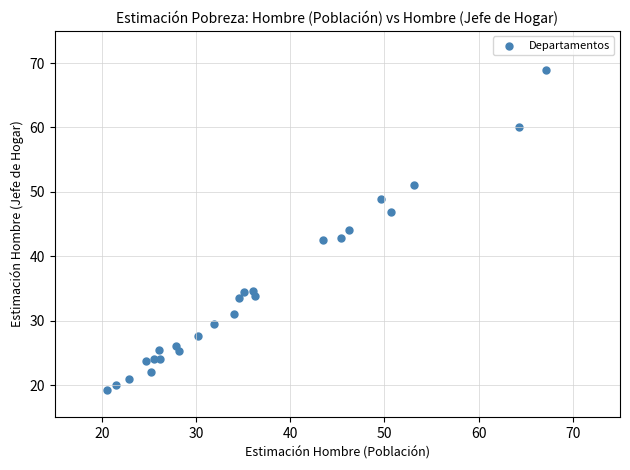

What is the range of Y values (max minus min)?

49.6